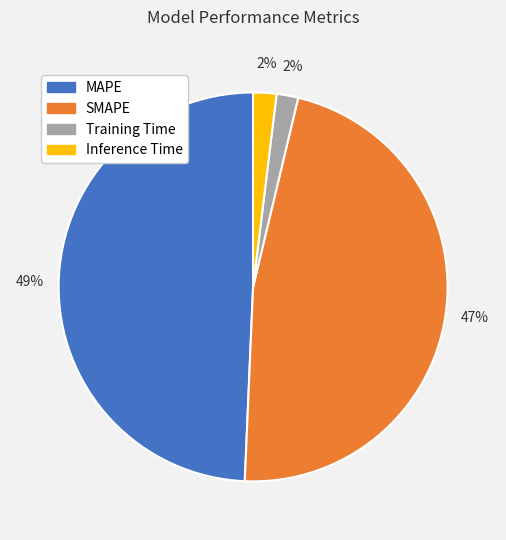

Combined, do Inference Time and Training Time account for over 50%?

No